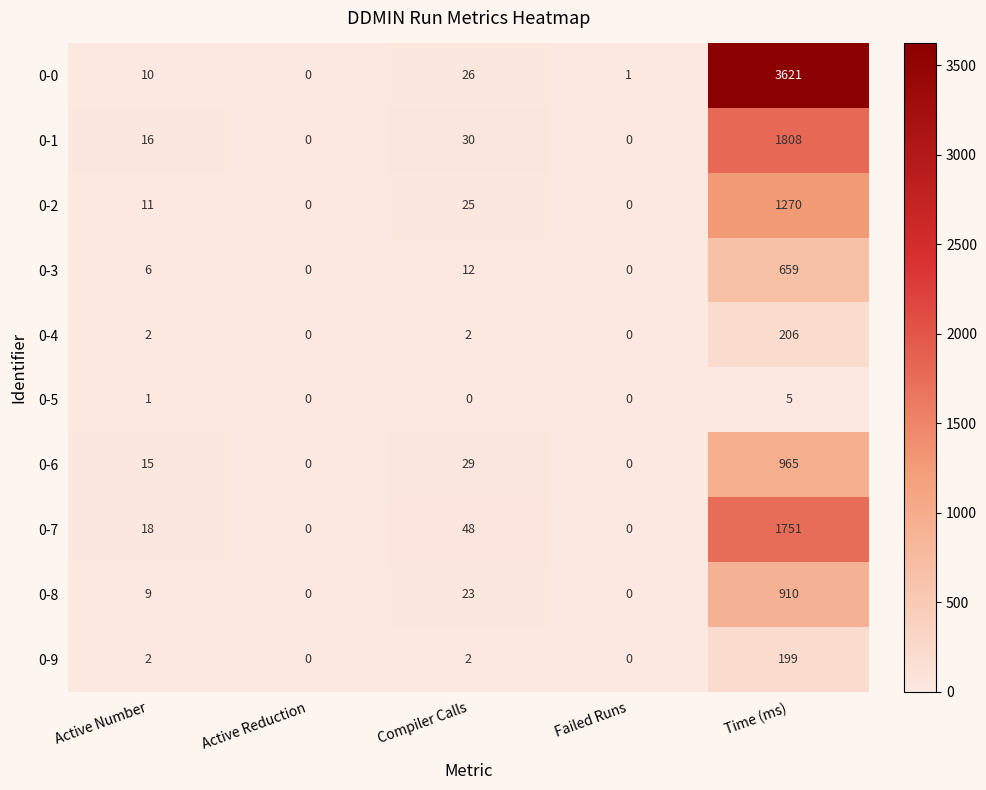

What is the spread (max minus min) of values at Compiler Calls?

48